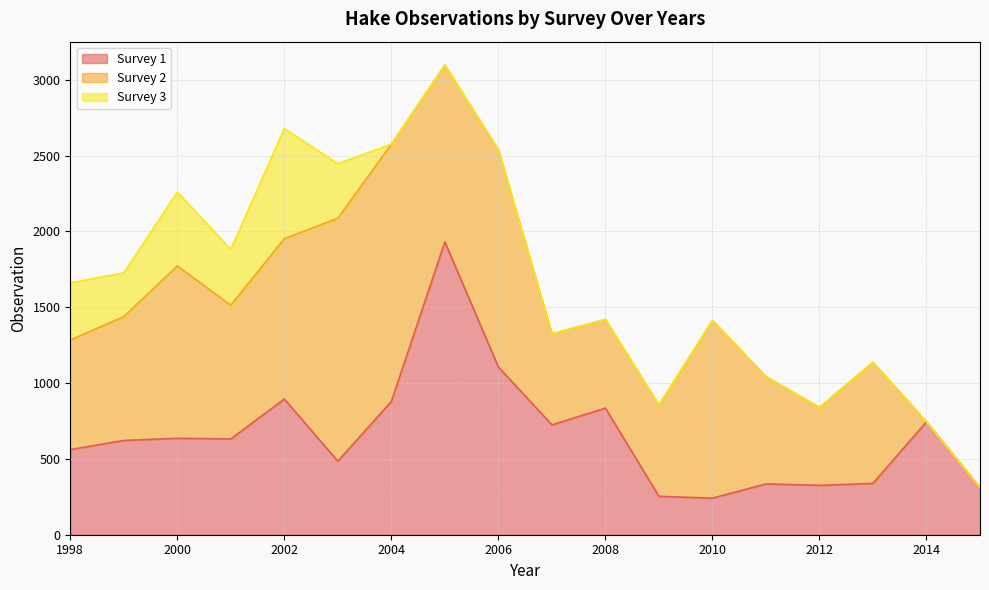

At which label is Survey 3 closest to 362?

2003